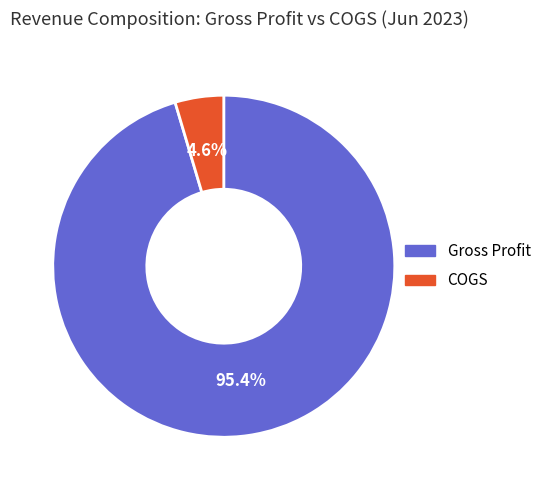

Which slice is the smallest?

COGS